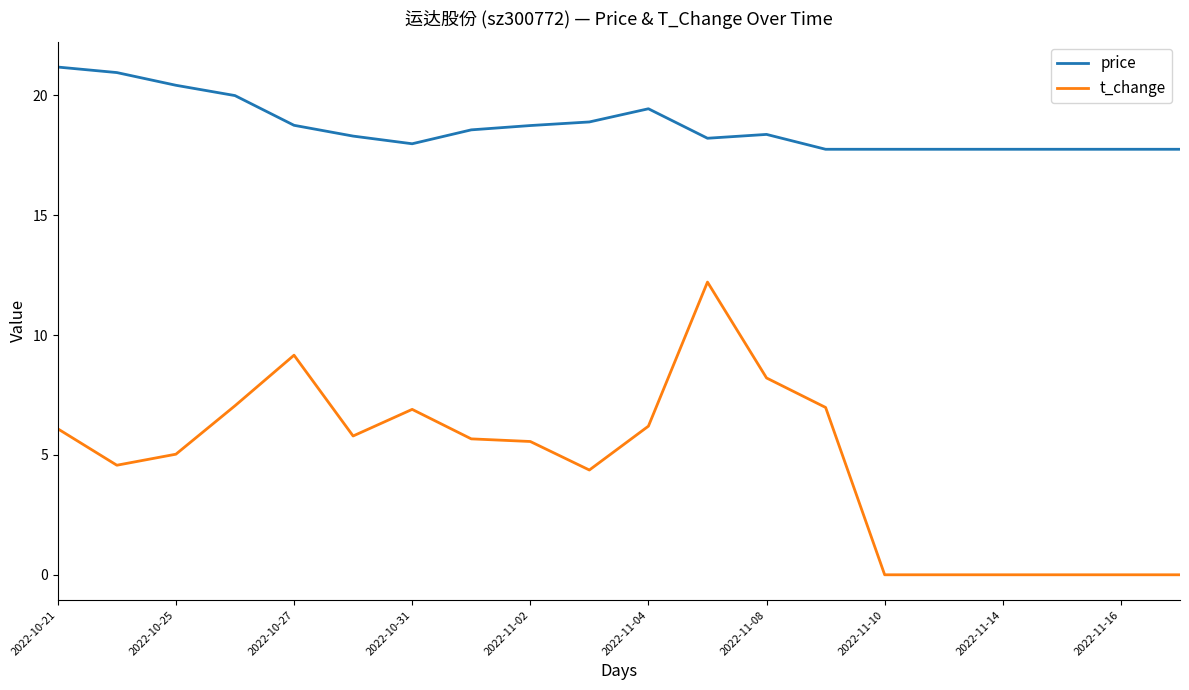

What is the difference between the maximum and minimum values in the t_change series?

12.2